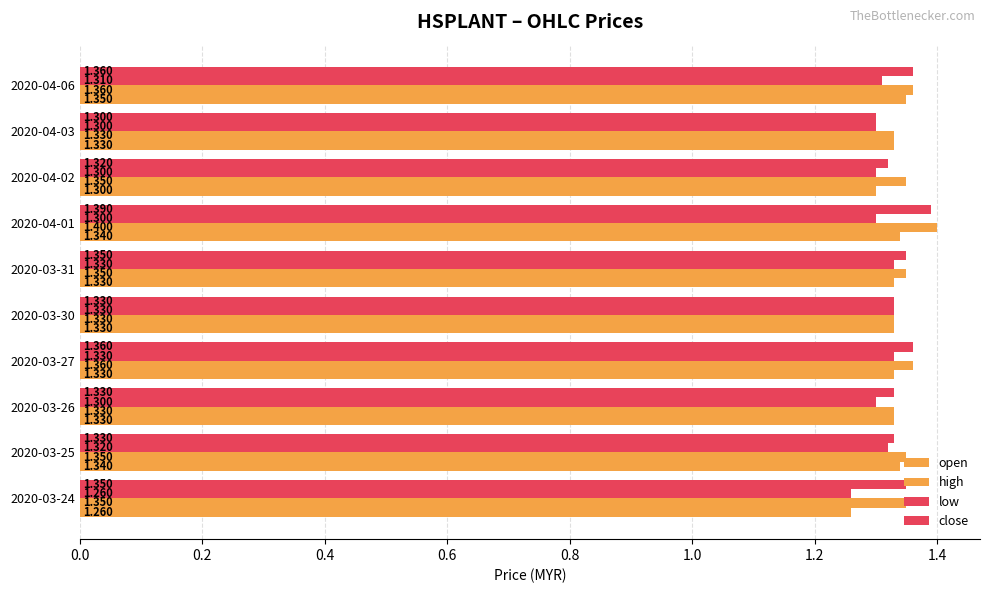

Which series has the largest total across all categories?

high